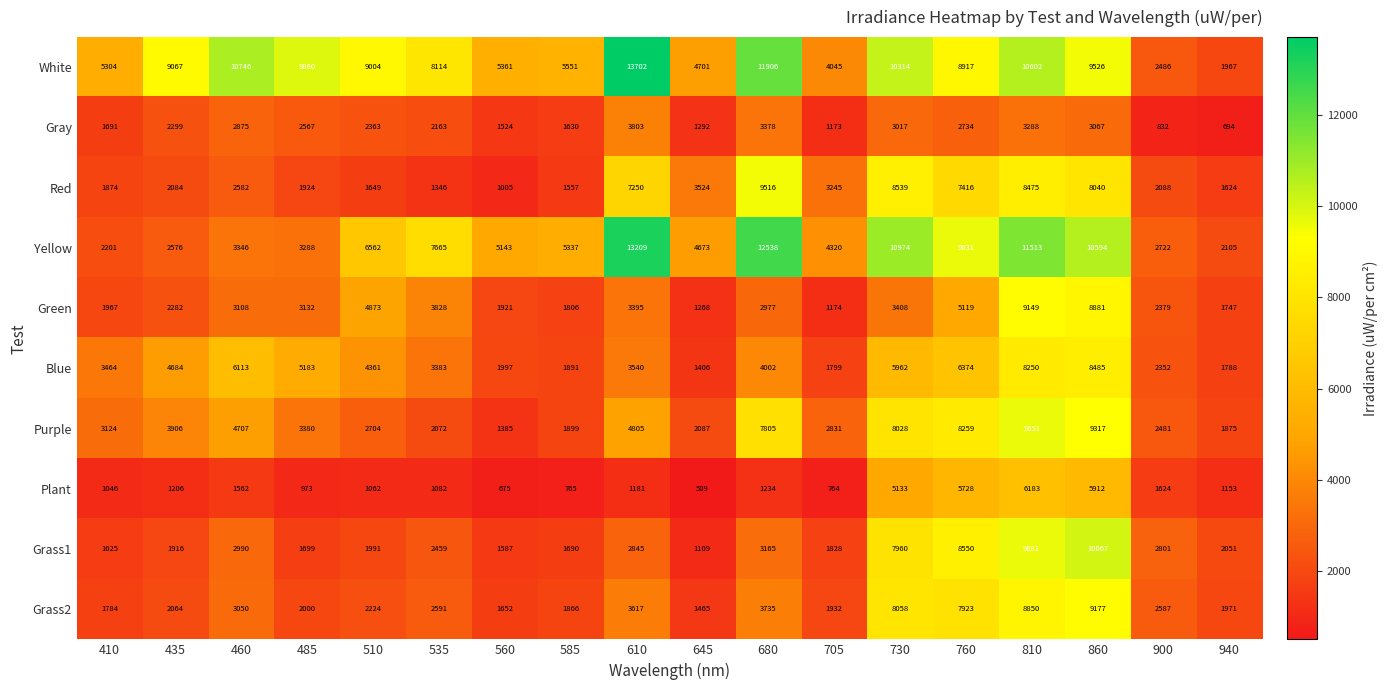

Count the number of data series in this chart.

10